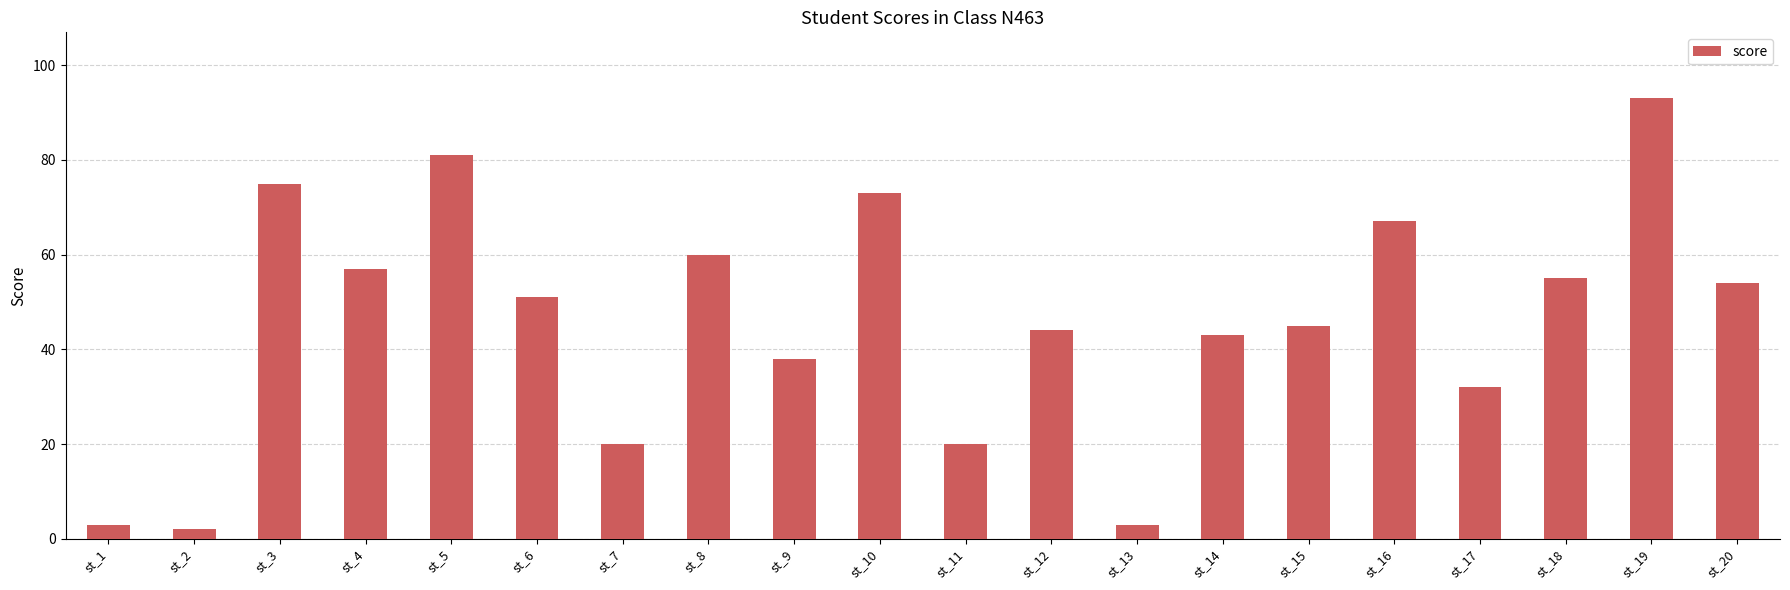

Reading left to right, extract all data points from this chart.

3	2	75	57	81	51	20	60	38	73	20	44	3	43	45	67	32	55	93	54